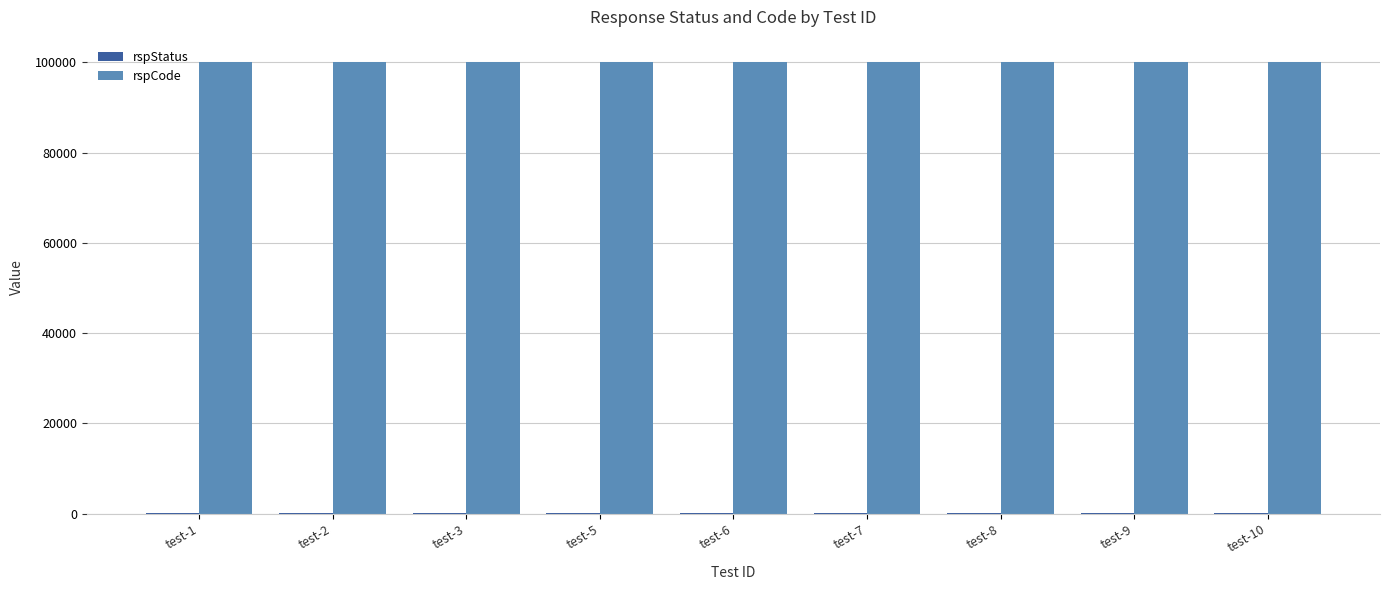

What is the highest value of the rspCode series?

100000